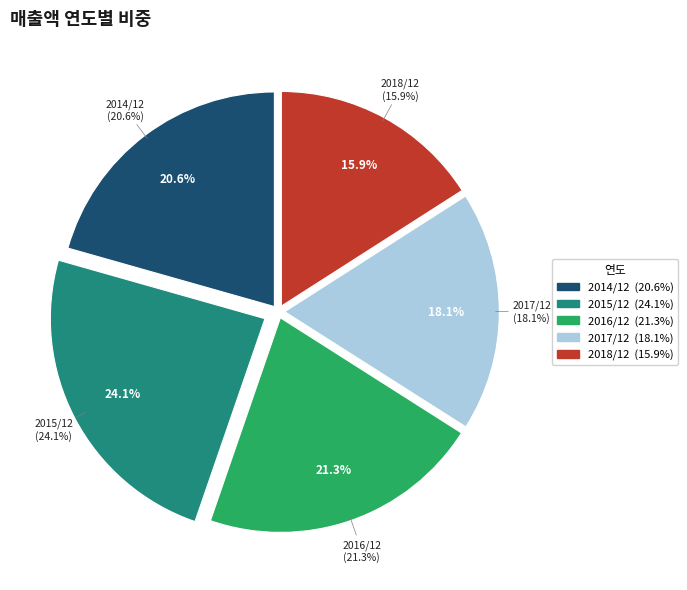

Approximately how many times larger is the value at 2017/12 compared to 2016/12?

0.8